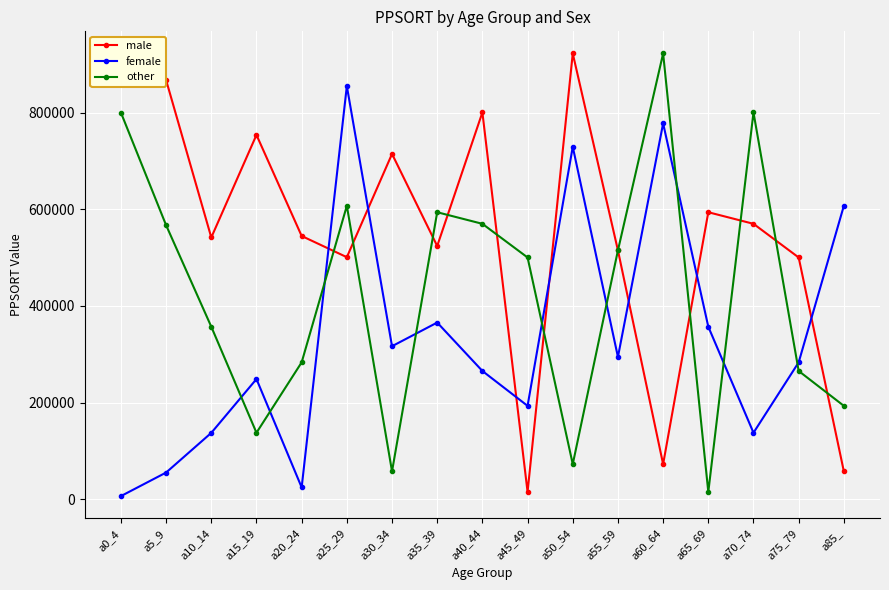

What is the label of the 2nd point from the left?

a5_9